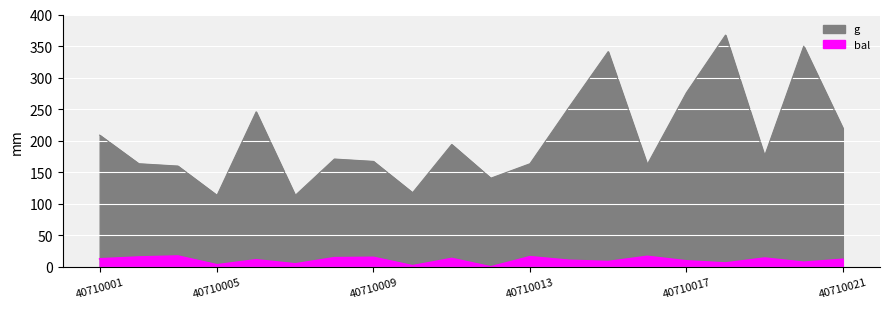

What is the spread (max minus min) of values at 40710014?

242.7